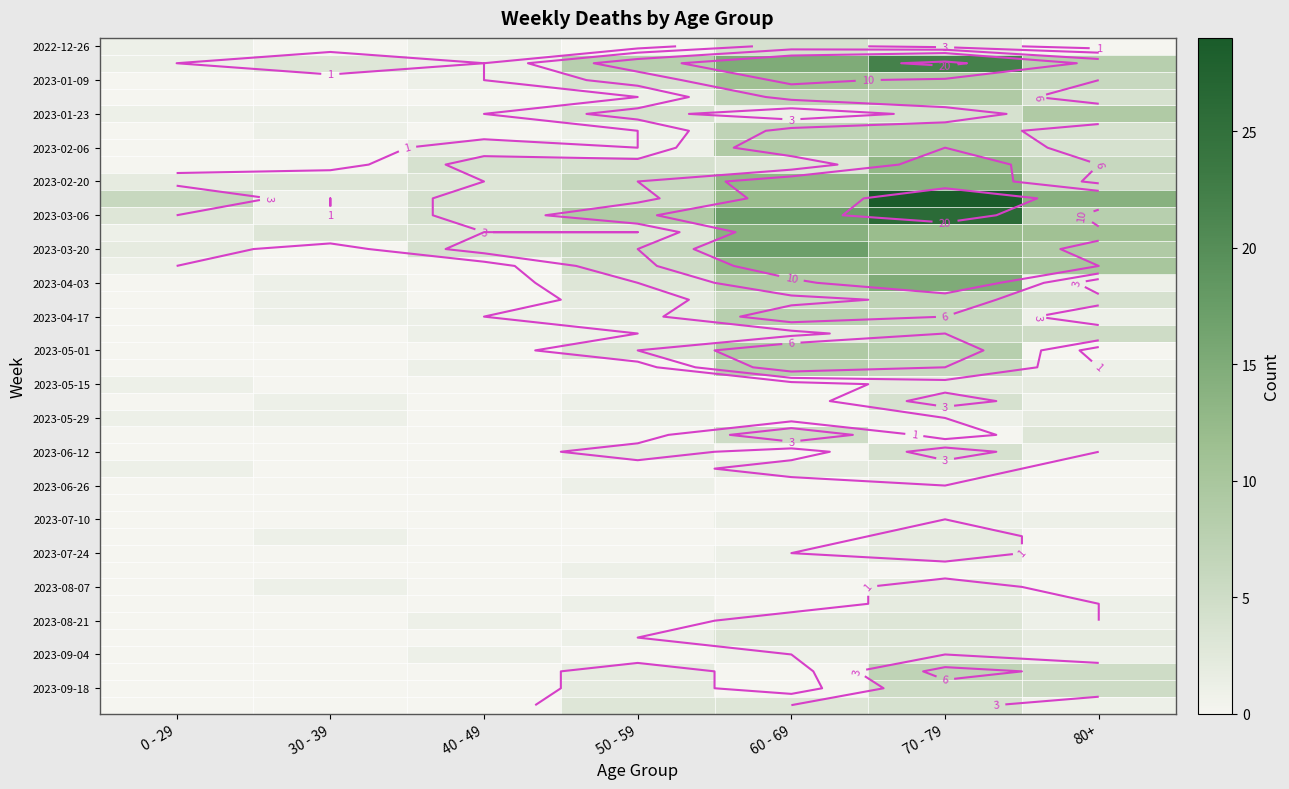

At which category does the chart reach its peak across all series?

70 - 79